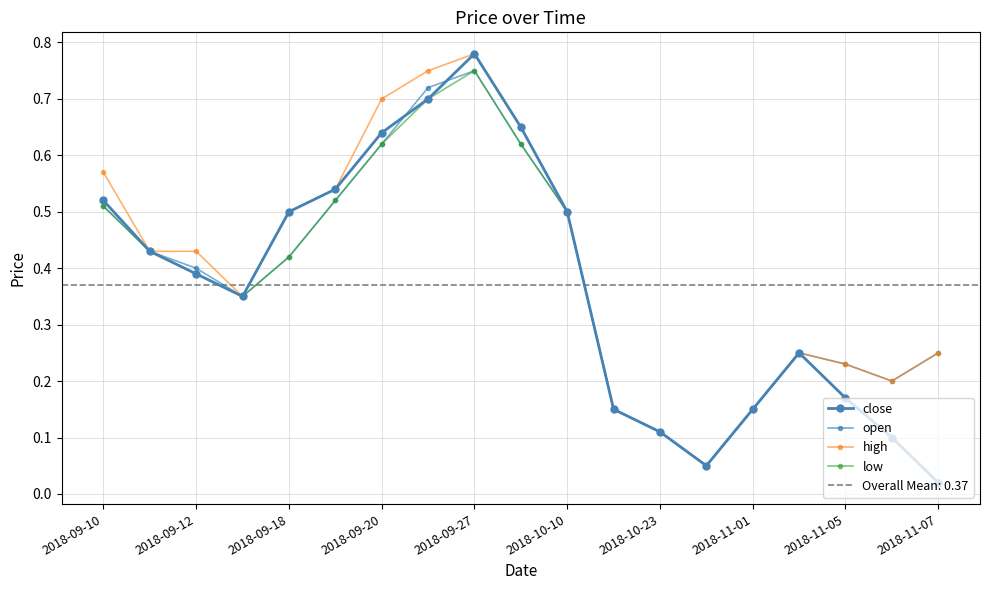

What is the value of the high point at the 8th from the left?

0.8